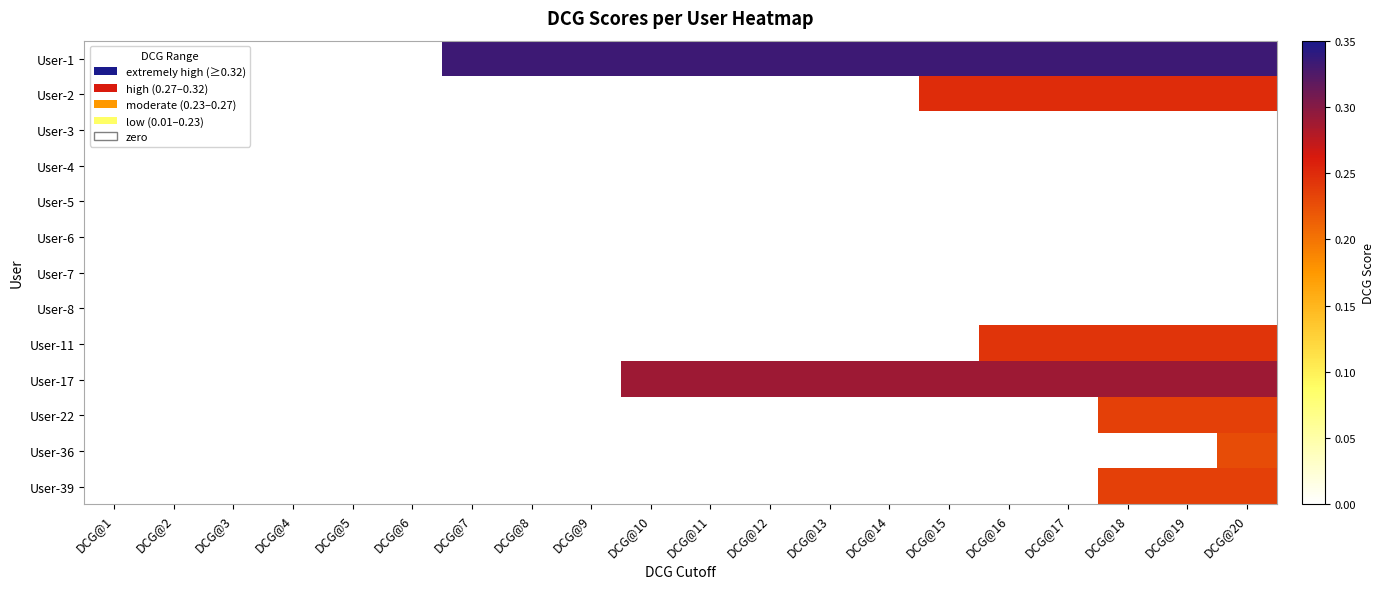

How many series are shown in this chart?

13